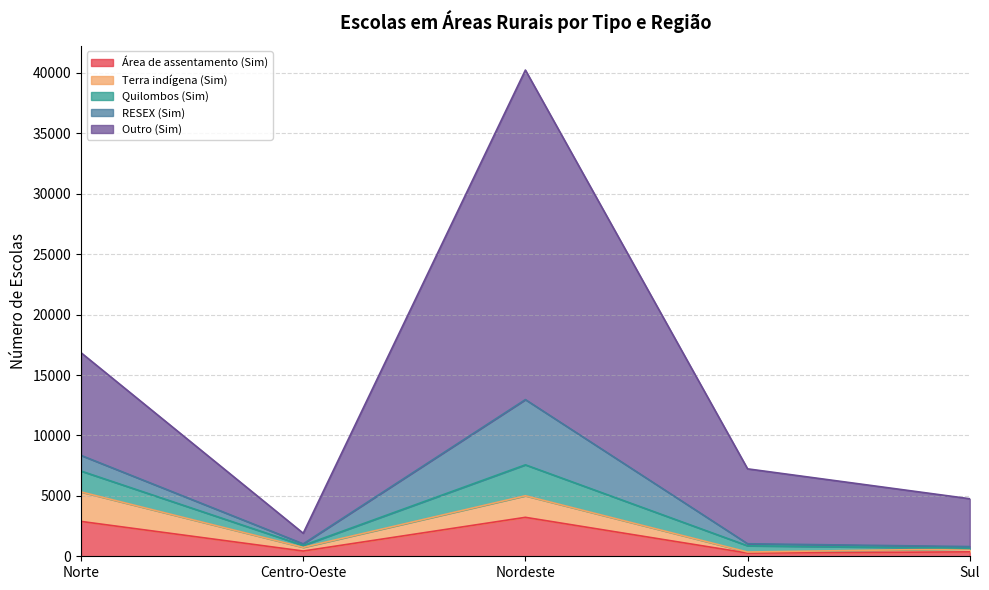

True or false: Terra indígena (Sim) has a value of 352 at Sudeste.

True